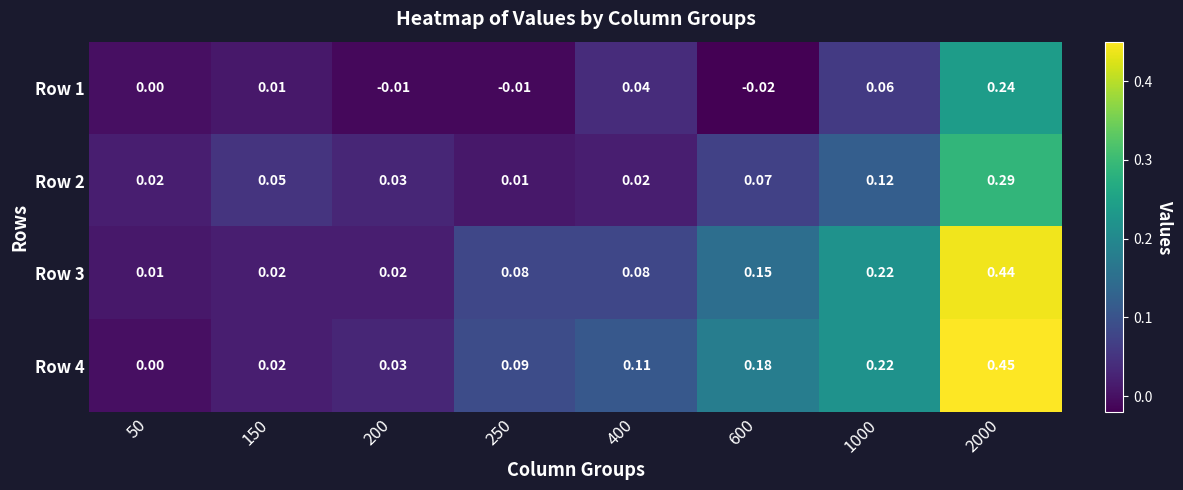

Is the value of Row 3 at 2000 greater than the value of Row 1 at 200?

Yes